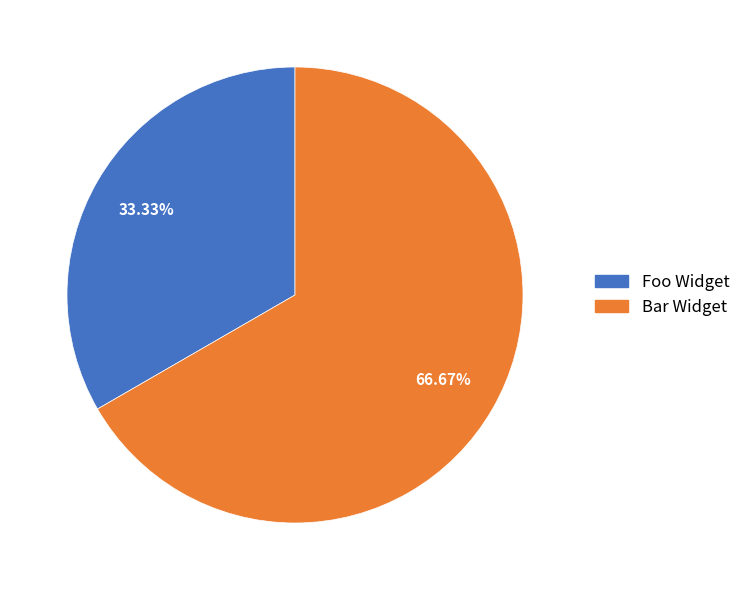

To the nearest percent, what is the combined percentage of Foo Widget and Bar Widget?

100%